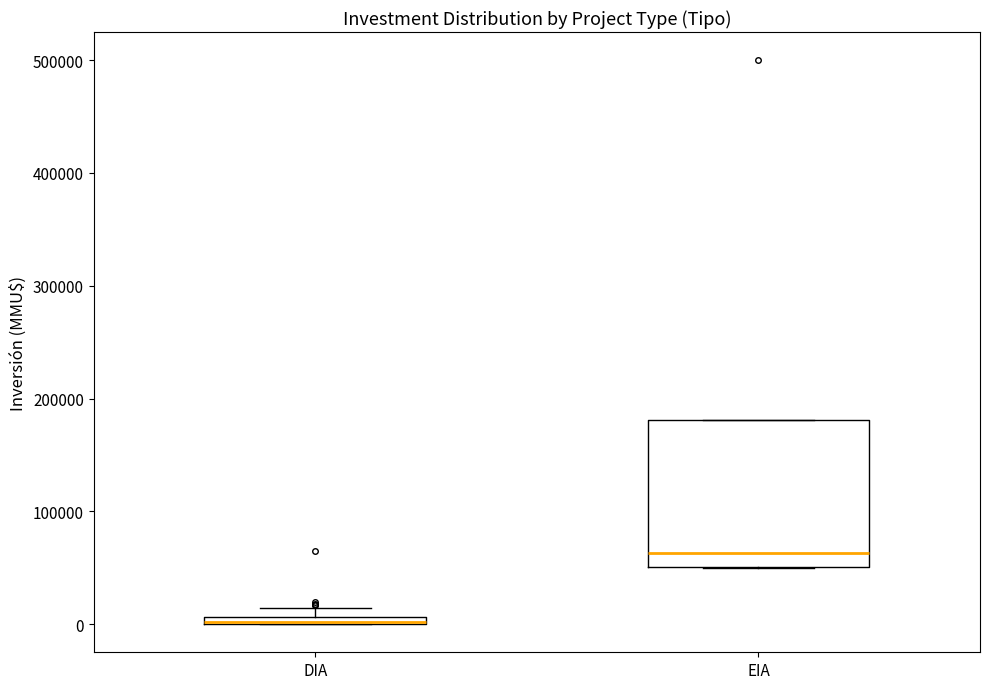

Which box is the tallest, from its lower edge to its upper edge?

EIA